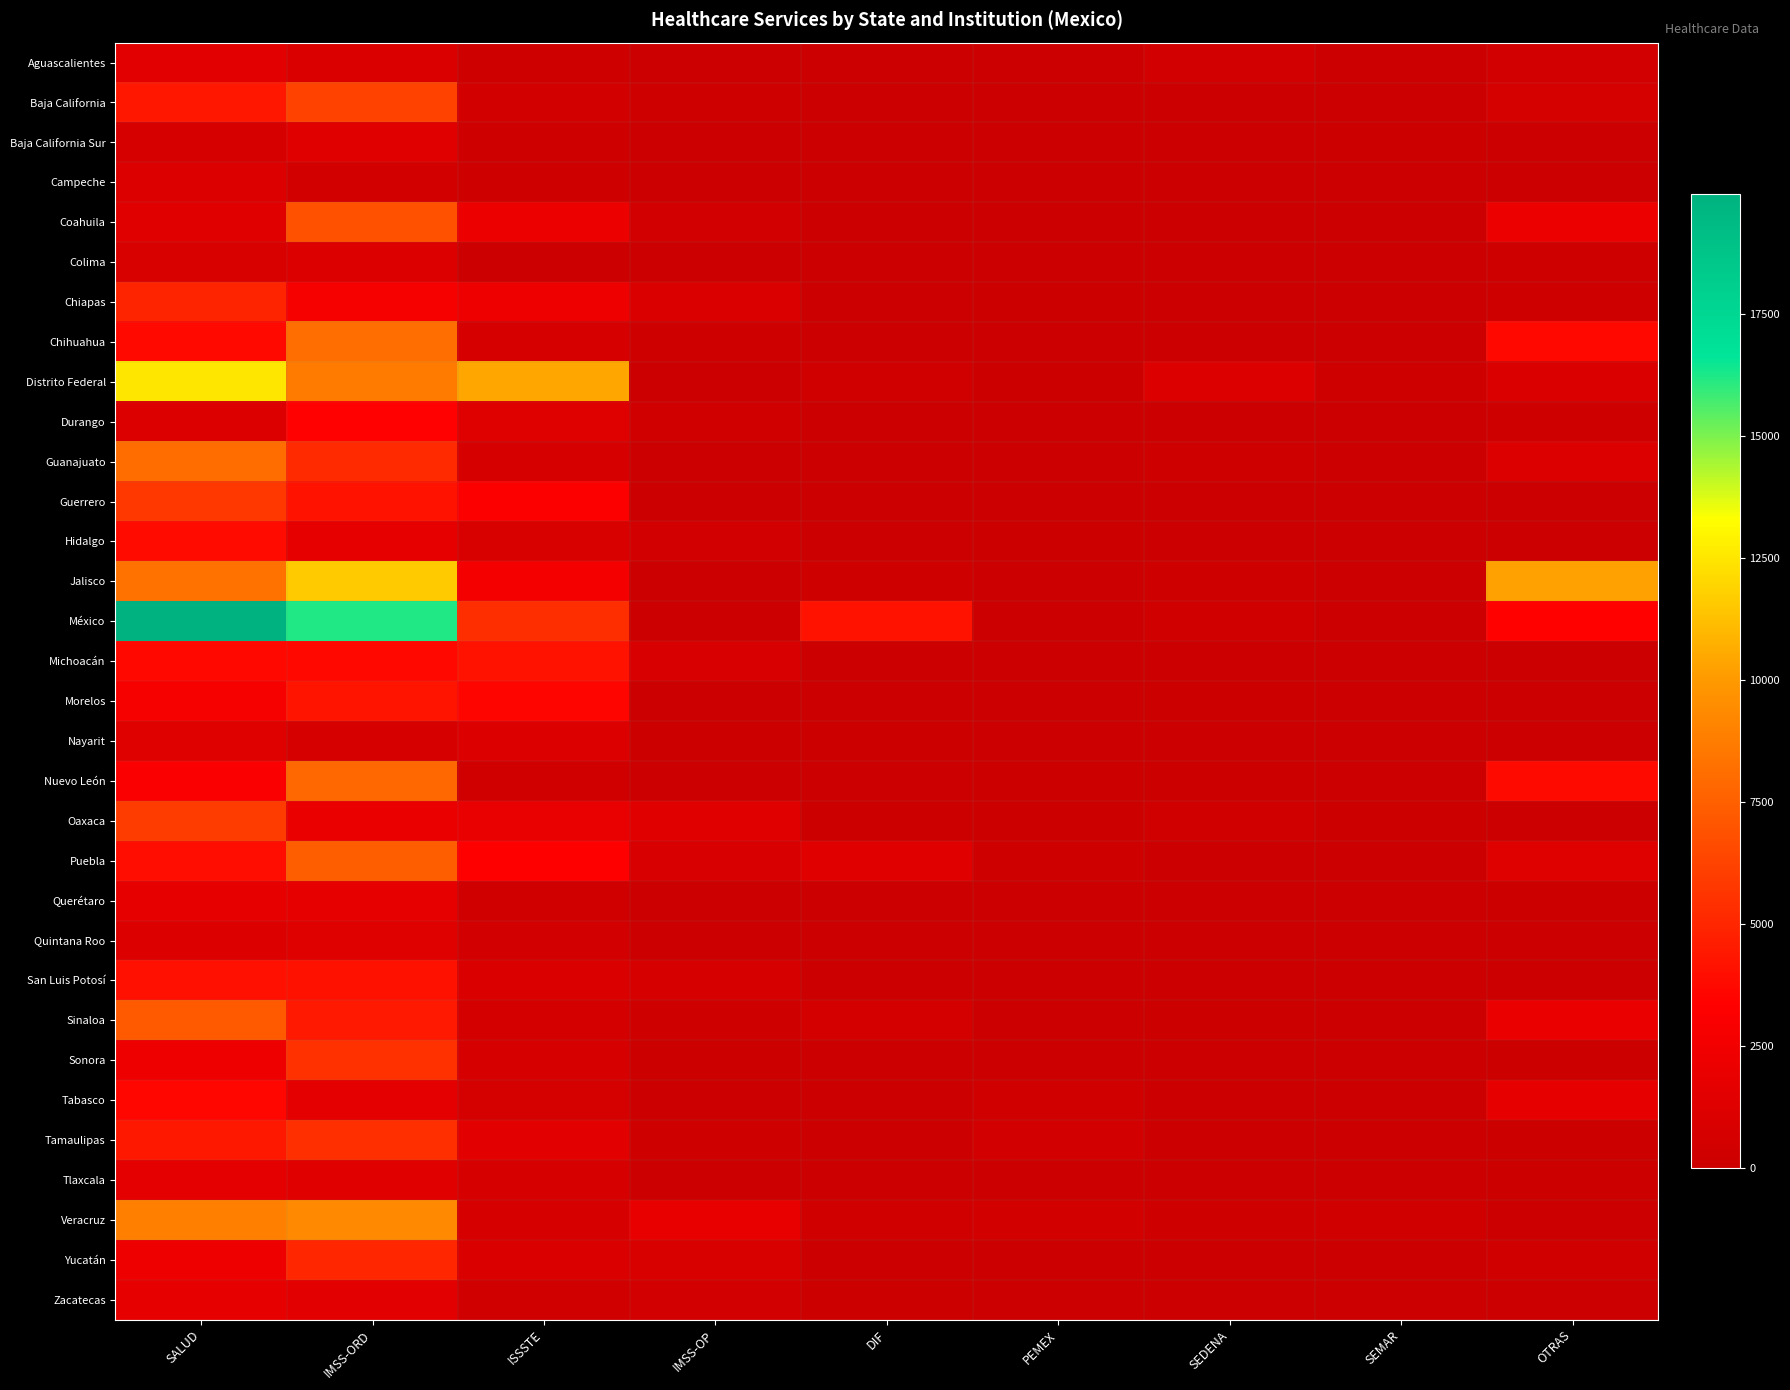

Reading right to left, transcribe all the data shown in this chart.

Aguascalientes: OTRAS=447	SEMAR=0	SEDENA=445	PEMEX=0	DIF=18	IMSS-OP=0	ISSSTE=187	IMSS-ORD=1051	SALUD=1562
Baja California: OTRAS=642	SEMAR=5	SEDENA=31	PEMEX=0	DIF=0	IMSS-OP=200	ISSSTE=545	IMSS-ORD=6238	SALUD=4347
Baja California Sur: OTRAS=0	SEMAR=105	SEDENA=5	PEMEX=0	DIF=0	IMSS-OP=0	ISSSTE=215	IMSS-ORD=1407	SALUD=757
Campeche: OTRAS=18	SEMAR=24	SEDENA=18	PEMEX=0	DIF=17	IMSS-OP=71	ISSSTE=161	IMSS-ORD=497	SALUD=1065
Coahuila: OTRAS=2165	SEMAR=0	SEDENA=23	PEMEX=0	DIF=0	IMSS-OP=455	ISSSTE=2142	IMSS-ORD=6874	SALUD=1350
Colima: OTRAS=186	SEMAR=58	SEDENA=17	PEMEX=0	DIF=1	IMSS-OP=0	ISSSTE=32	IMSS-ORD=1124	SALUD=878
Chiapas: OTRAS=228	SEMAR=11	SEDENA=11	PEMEX=104	DIF=0	IMSS-OP=1004	ISSSTE=2265	IMSS-ORD=2774	SALUD=4945
Chihuahua: OTRAS=3720	SEMAR=0	SEDENA=40	PEMEX=0	DIF=0	IMSS-OP=242	ISSSTE=690	IMSS-ORD=8133	SALUD=3746
Distrito Federal: OTRAS=970	SEMAR=174	SEDENA=1157	PEMEX=145	DIF=366	IMSS-OP=24	ISSSTE=10450	IMSS-ORD=8711	SALUD=12504
Durango: OTRAS=252	SEMAR=0	SEDENA=22	PEMEX=0	DIF=0	IMSS-OP=333	ISSSTE=1258	IMSS-ORD=3414	SALUD=1120
Guanajuato: OTRAS=1097	SEMAR=0	SEDENA=162	PEMEX=27	DIF=0	IMSS-OP=20	ISSSTE=801	IMSS-ORD=5222	SALUD=8085
Guerrero: OTRAS=0	SEMAR=3	SEDENA=32	PEMEX=0	DIF=0	IMSS-OP=48	ISSSTE=3171	IMSS-ORD=4210	SALUD=5788
Hidalgo: OTRAS=36	SEMAR=0	SEDENA=1	PEMEX=83	DIF=0	IMSS-OP=433	ISSSTE=917	IMSS-ORD=1767	SALUD=3854
Jalisco: OTRAS=10265	SEMAR=5	SEDENA=177	PEMEX=40	DIF=213	IMSS-OP=31	ISSSTE=2671	IMSS-ORD=11636	SALUD=8320
México: OTRAS=3439	SEMAR=0	SEDENA=351	PEMEX=0	DIF=4186	IMSS-OP=7	ISSSTE=5351	IMSS-ORD=16216	SALUD=19968
Michoacán: OTRAS=0	SEMAR=8	SEDENA=0	PEMEX=0	DIF=0	IMSS-OP=842	ISSSTE=4137	IMSS-ORD=3715	SALUD=3708
Morelos: OTRAS=0	SEMAR=0	SEDENA=116	PEMEX=0	DIF=0	IMSS-OP=20	ISSSTE=3554	IMSS-ORD=4225	SALUD=2847
Nayarit: OTRAS=31	SEMAR=0	SEDENA=0	PEMEX=0	DIF=88	IMSS-OP=130	ISSSTE=1141	IMSS-ORD=777	SALUD=1266
Nuevo León: OTRAS=3784	SEMAR=0	SEDENA=118	PEMEX=100	DIF=0	IMSS-OP=14	ISSSTE=412	IMSS-ORD=7848	SALUD=3128
Oaxaca: OTRAS=38	SEMAR=80	SEDENA=300	PEMEX=108	DIF=120	IMSS-OP=1349	ISSSTE=1938	IMSS-ORD=2084	SALUD=5994
Puebla: OTRAS=1312	SEMAR=0	SEDENA=7	PEMEX=267	DIF=1366	IMSS-OP=829	ISSSTE=3370	IMSS-ORD=7437	SALUD=3900
Querétaro: OTRAS=114	SEMAR=0	SEDENA=23	PEMEX=0	DIF=32	IMSS-OP=13	ISSSTE=371	IMSS-ORD=1831	SALUD=1778
Quintana Roo: OTRAS=0	SEMAR=7	SEDENA=10	PEMEX=0	DIF=0	IMSS-OP=0	ISSSTE=434	IMSS-ORD=1252	SALUD=1147
San Luis Potosí: OTRAS=75	SEMAR=0	SEDENA=37	PEMEX=2	DIF=0	IMSS-OP=813	ISSSTE=1036	IMSS-ORD=4095	SALUD=4039
Sinaloa: OTRAS=2101	SEMAR=39	SEDENA=131	PEMEX=3	DIF=586	IMSS-OP=189	ISSSTE=597	IMSS-ORD=4432	SALUD=7262
Sonora: OTRAS=153	SEMAR=8	SEDENA=48	PEMEX=0	DIF=0	IMSS-OP=87	ISSSTE=756	IMSS-ORD=5471	SALUD=2265
Tabasco: OTRAS=1736	SEMAR=20	SEDENA=10	PEMEX=340	DIF=0	IMSS-OP=0	ISSSTE=644	IMSS-ORD=1607	SALUD=3603
Tamaulipas: OTRAS=115	SEMAR=0	SEDENA=15	PEMEX=445	DIF=3	IMSS-OP=221	ISSSTE=1497	IMSS-ORD=5417	SALUD=4405
Tlaxcala: OTRAS=93	SEMAR=0	SEDENA=27	PEMEX=0	DIF=31	IMSS-OP=5	ISSSTE=787	IMSS-ORD=1389	SALUD=1626
Veracruz: OTRAS=0	SEMAR=294	SEDENA=175	PEMEX=476	DIF=318	IMSS-OP=1875	ISSSTE=757	IMSS-ORD=9288	SALUD=8859
Yucatán: OTRAS=294	SEMAR=8	SEDENA=0	PEMEX=0	DIF=36	IMSS-OP=898	ISSSTE=1007	IMSS-ORD=5004	SALUD=2314
Zacatecas: OTRAS=26	SEMAR=0	SEDENA=0	PEMEX=0	DIF=90	IMSS-OP=454	ISSSTE=349	IMSS-ORD=1524	SALUD=1718